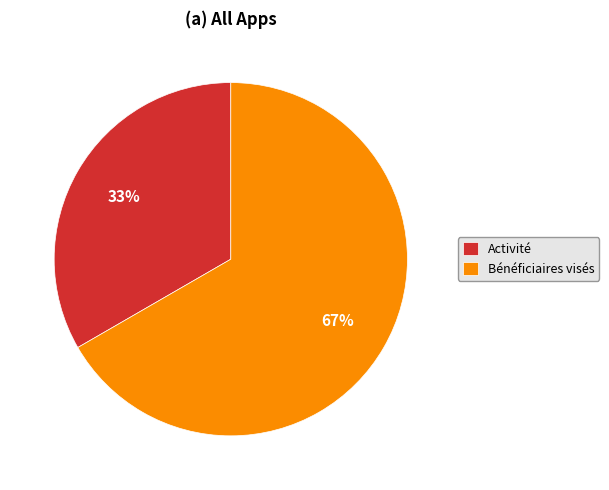

Does Bénéficiaires visés account for over 50% of the chart?

Yes